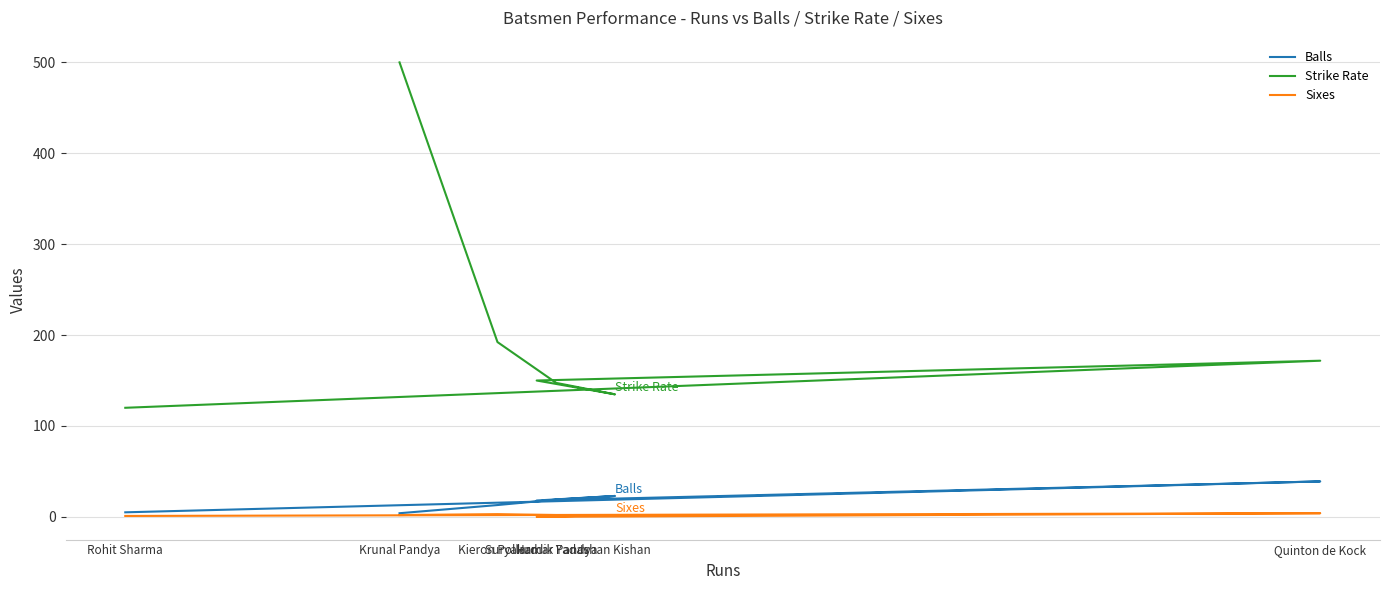

What are all the series names shown in the legend?

Balls, Strike Rate, Sixes